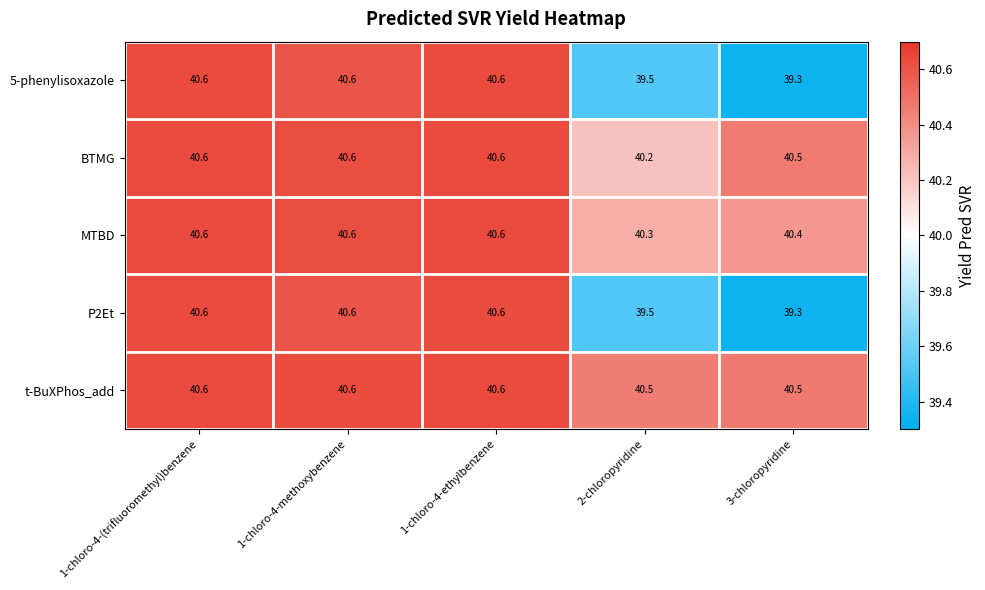

Reading left to right, extract all data points from this chart.

5-phenylisoxazole: 1-chloro-4-(trifluoromethyl)benzene=40.6	1-chloro-4-methoxybenzene=40.6	1-chloro-4-ethylbenzene=40.6	2-chloropyridine=39.5	3-chloropyridine=39.3
BTMG: 1-chloro-4-(trifluoromethyl)benzene=40.6	1-chloro-4-methoxybenzene=40.6	1-chloro-4-ethylbenzene=40.6	2-chloropyridine=40.2	3-chloropyridine=40.5
MTBD: 1-chloro-4-(trifluoromethyl)benzene=40.6	1-chloro-4-methoxybenzene=40.6	1-chloro-4-ethylbenzene=40.6	2-chloropyridine=40.3	3-chloropyridine=40.4
P2Et: 1-chloro-4-(trifluoromethyl)benzene=40.6	1-chloro-4-methoxybenzene=40.6	1-chloro-4-ethylbenzene=40.6	2-chloropyridine=39.5	3-chloropyridine=39.3
t-BuXPhos_add: 1-chloro-4-(trifluoromethyl)benzene=40.6	1-chloro-4-methoxybenzene=40.6	1-chloro-4-ethylbenzene=40.6	2-chloropyridine=40.5	3-chloropyridine=40.5